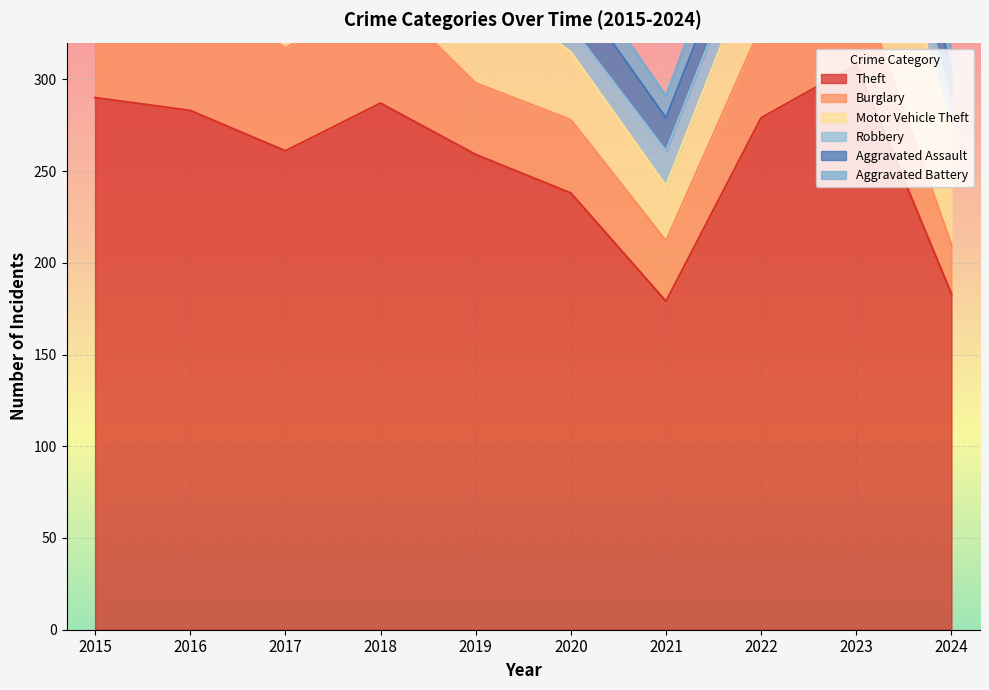

Reading left to right, list all the values displayed in this chart.

Theft: 290	283	261	287	259	238	179	279	308	183
Burglary: 80	73	56	62	39	40	33	50	49	27
Motor Vehicle Theft: 40	45	47	50	54	37	30	45	86	65
Robbery: 24	24	18	17	14	14	19	18	39	13
Aggravated Assault: 11	12	14	20	12	23	18	19	26	17
Aggravated Battery: 8	6	13	11	12	14	12	20	23	11